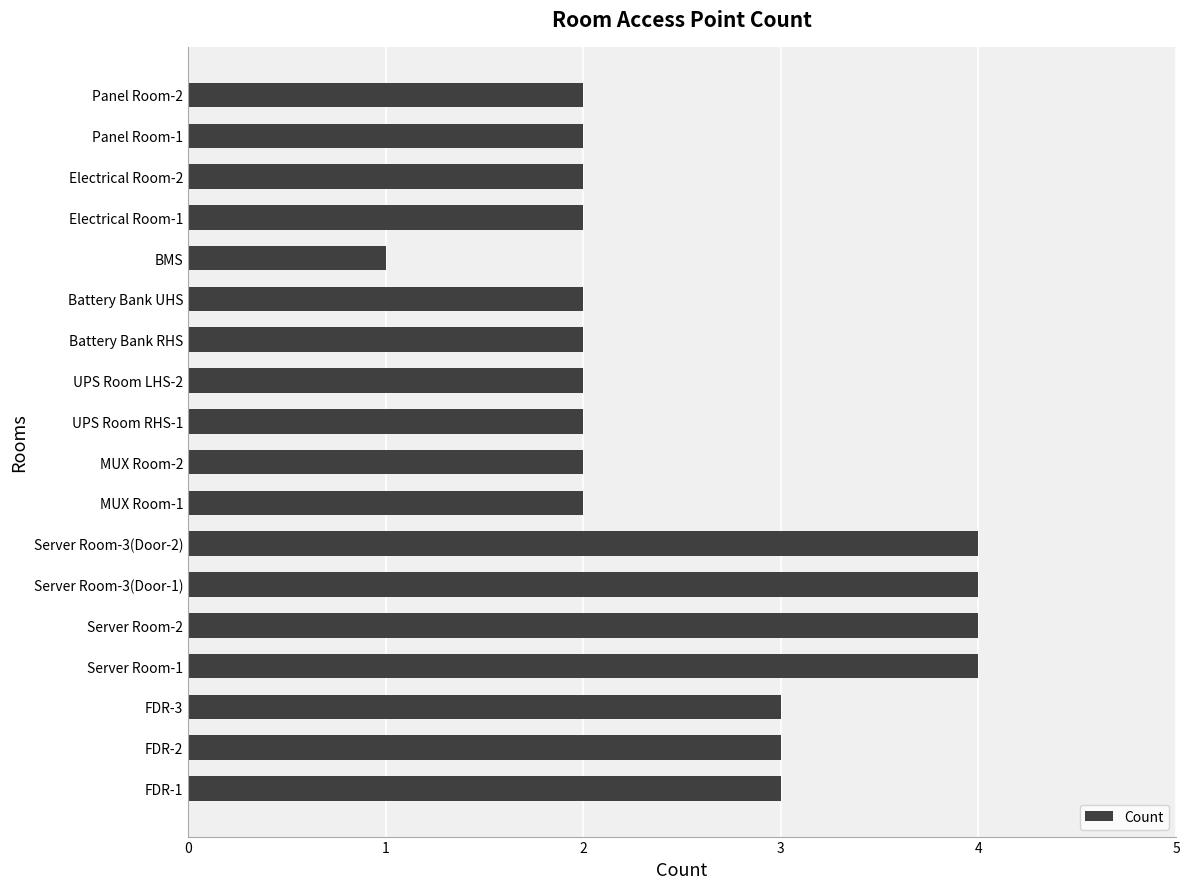

True or false: the data shows 2 at Panel Room-1.

True